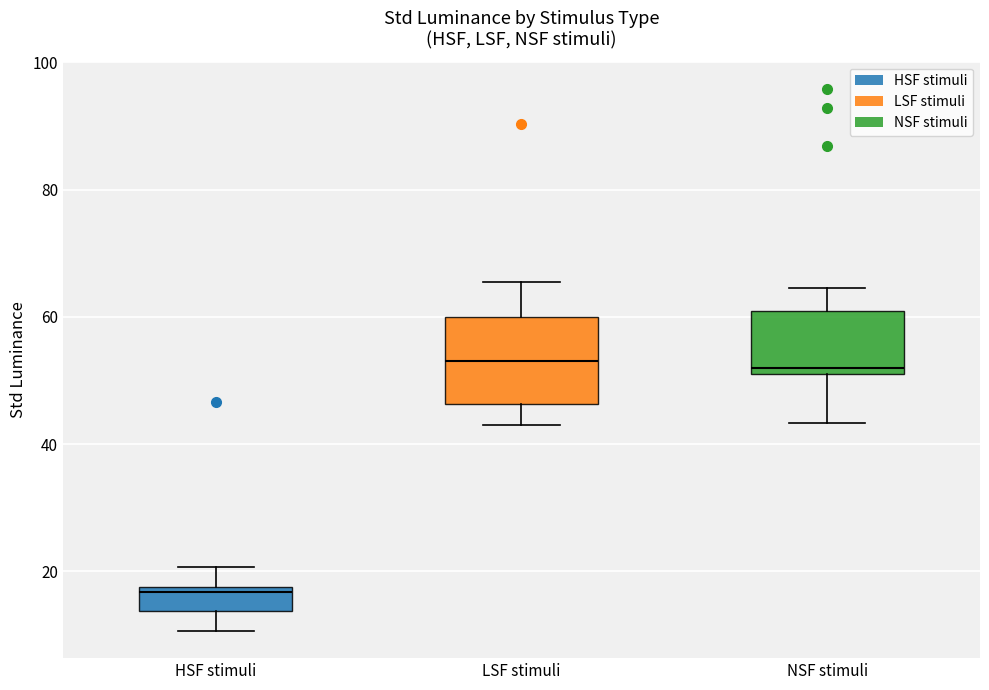

Reading left to right, read every box against the y-axis: the position of its median line, the range the box covers, and the ends of its whiskers. The values are not printed on the chart, so give them approximately, as read against the axis.

HSF stimuli: median 16, box 14 to 18, whiskers 10 to 20
LSF stimuli: median 54, box 46 to 60, whiskers 44 to 66
NSF stimuli: median 52, box 50 to 60, whiskers 44 to 64